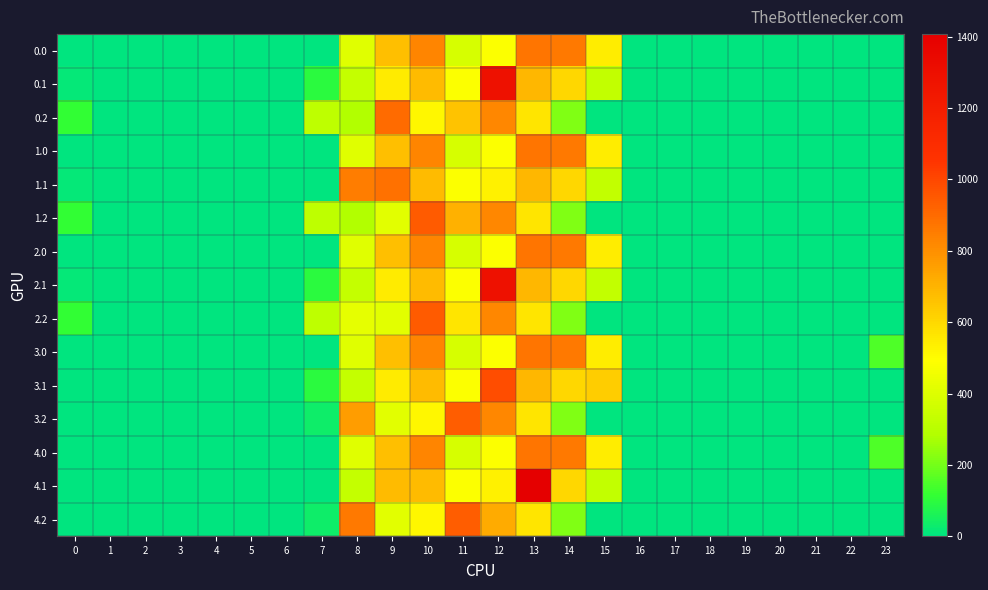

How many series are shown in this chart?

15